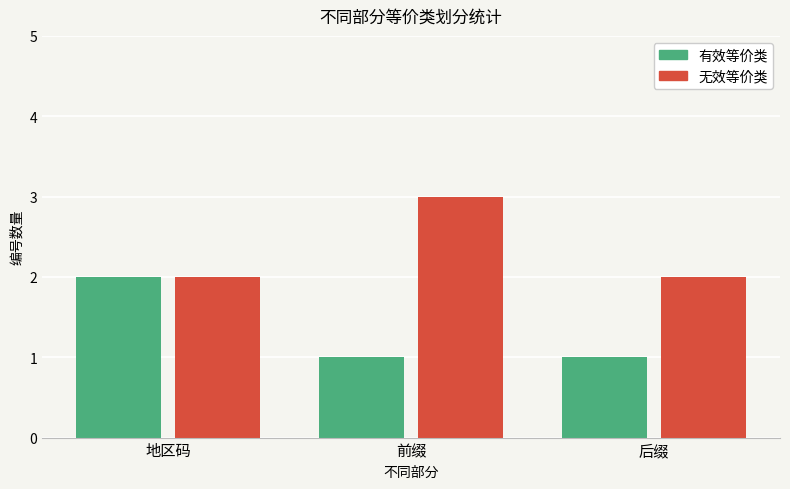

Is the value of 有效等价类 at 前缀 greater than the value of 无效等价类 at 地区码?

No